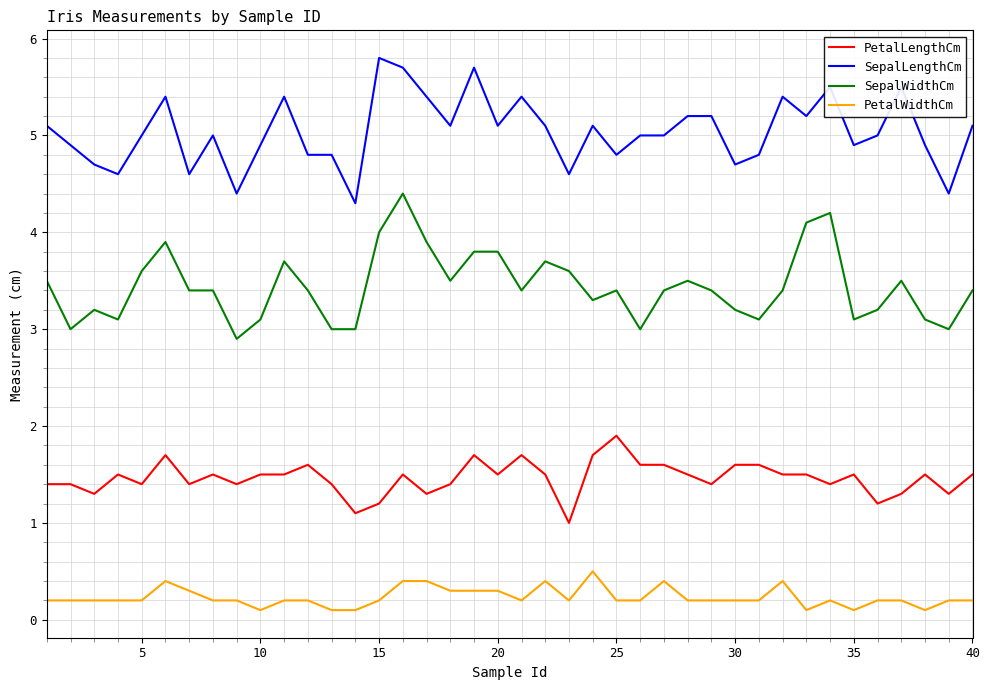

True or false: SepalLengthCm and SepalWidthCm cross at least once.

False